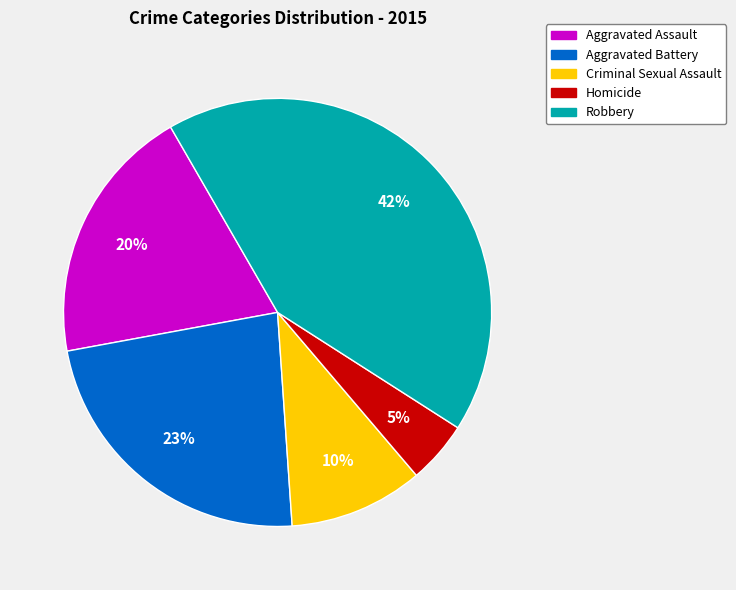

Does any single category account for the majority?

No